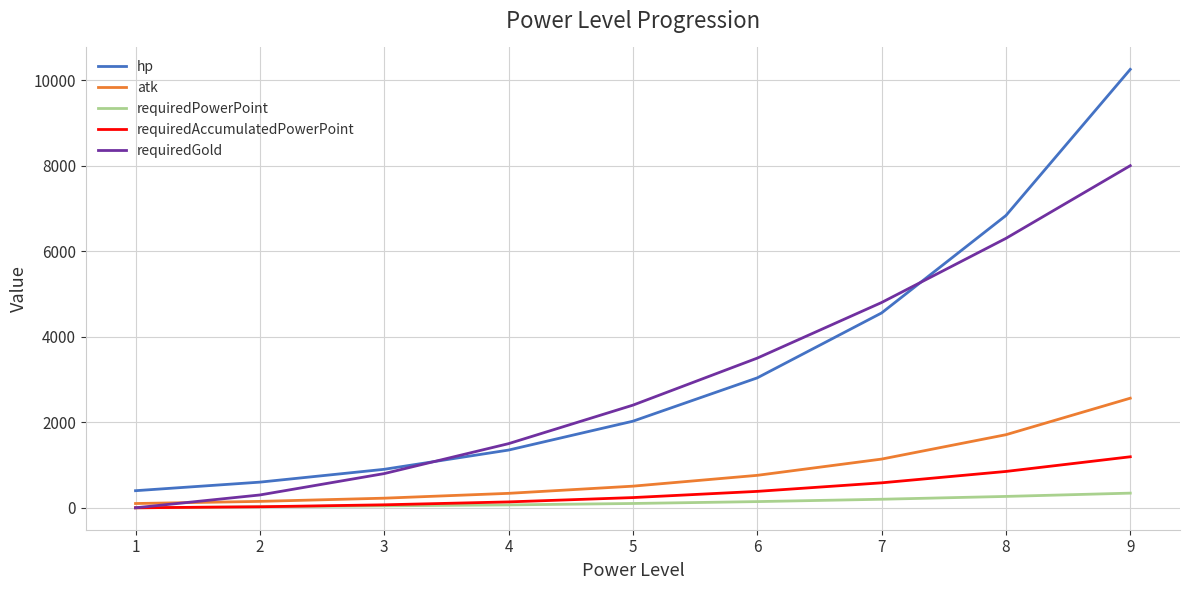

True or false: requiredPowerPoint and atk intersect in this chart.

False